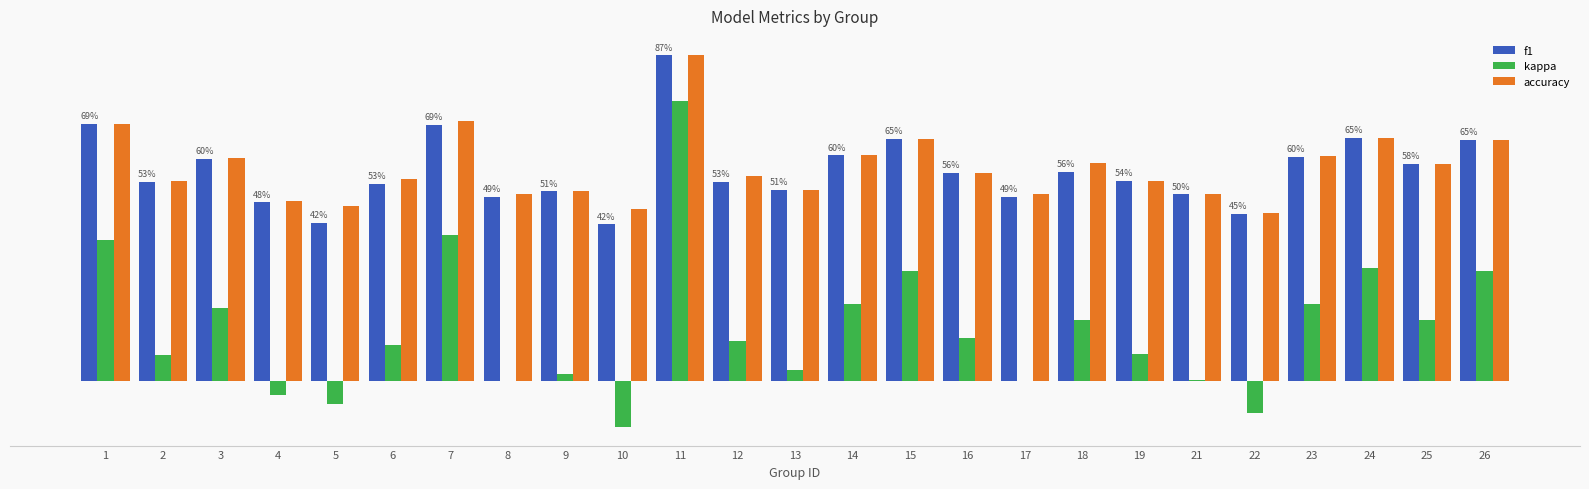

What is the sum of the f1 values at 16 and 21?

1.1